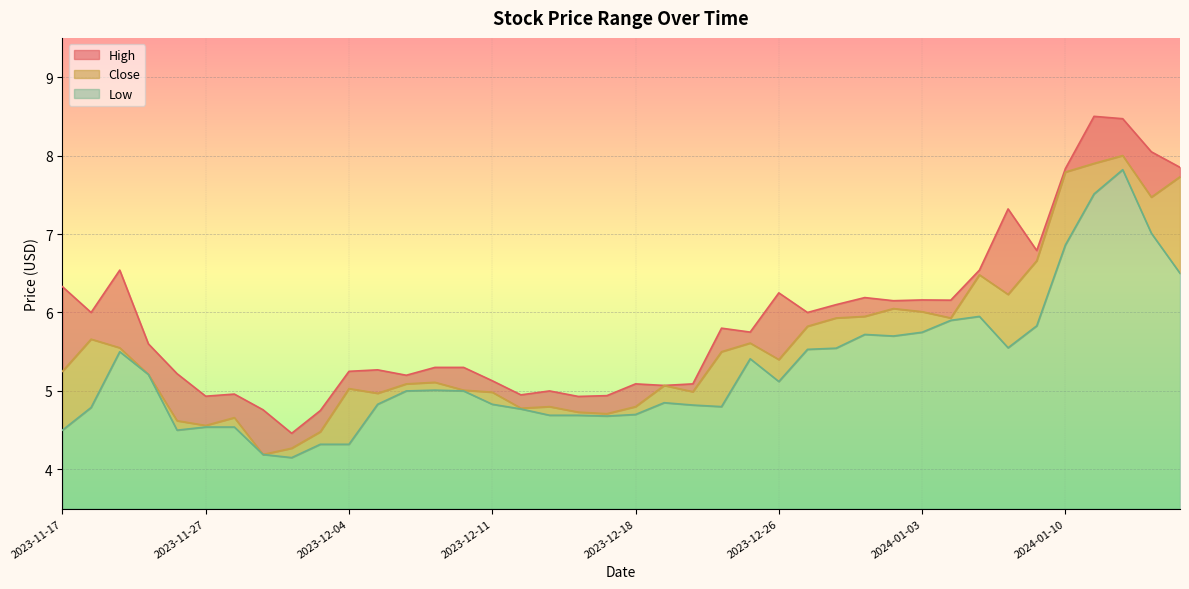

What is the difference between the maximum and minimum values in the Low series?

3.7